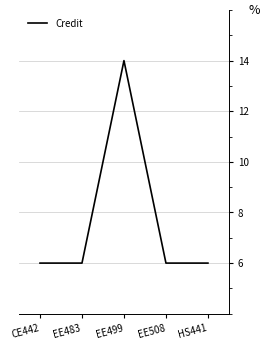

What is the average value?

8